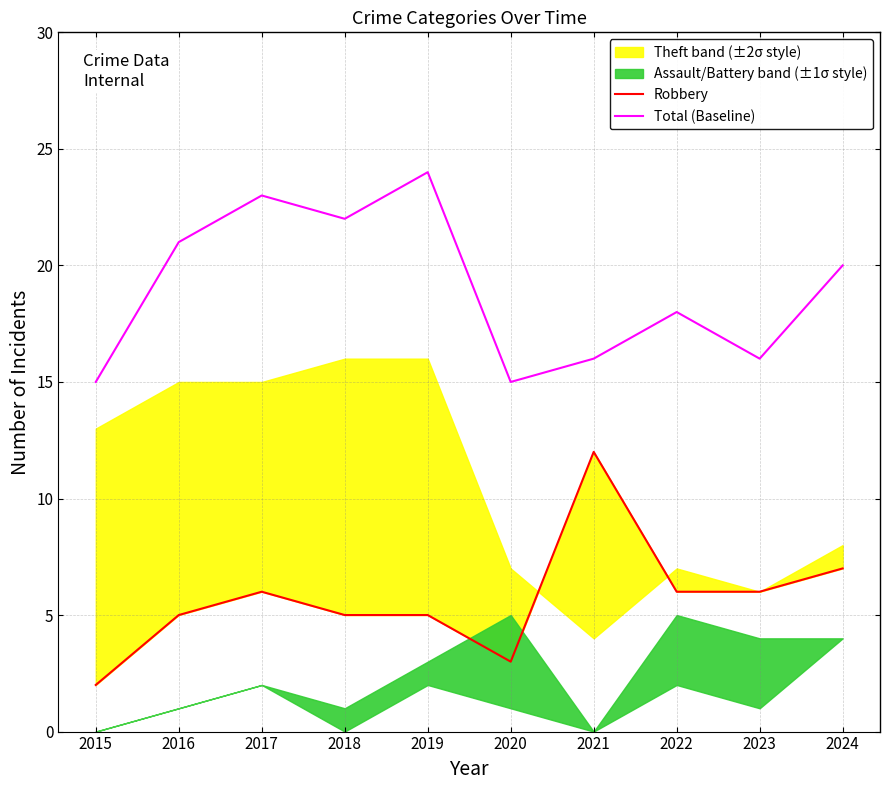

Is this an area chart (filled region under the line)?

No